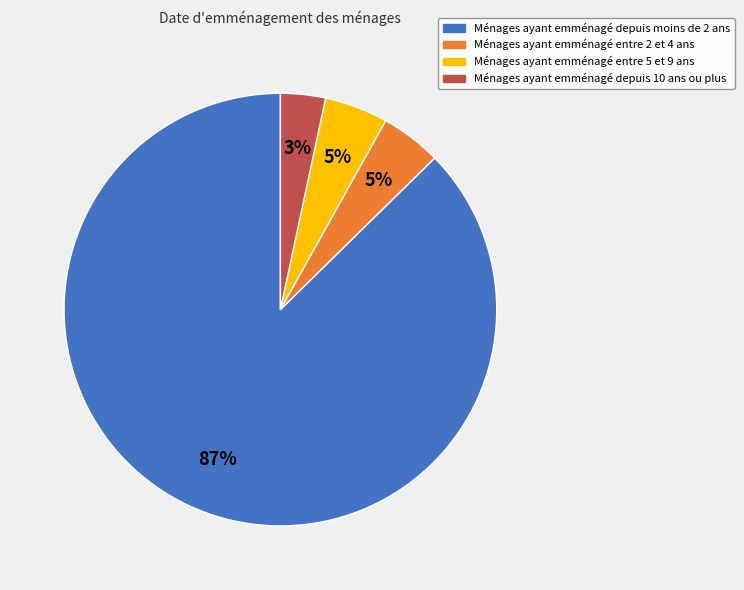

To the nearest percent, what is the average slice percentage?

25%